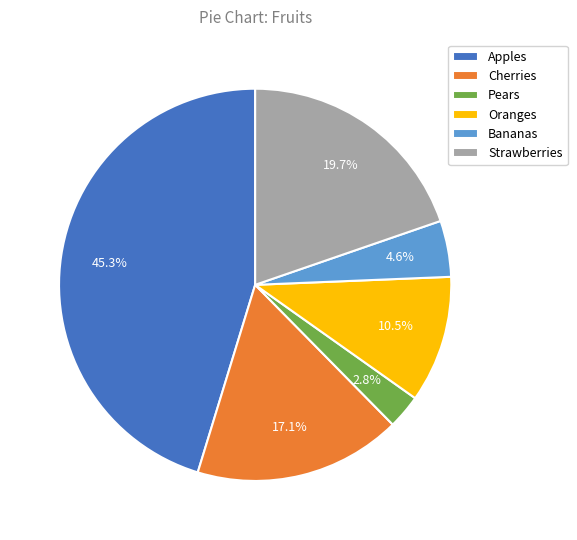

To the nearest percent, what percentage of the pie is Cherries?

17%